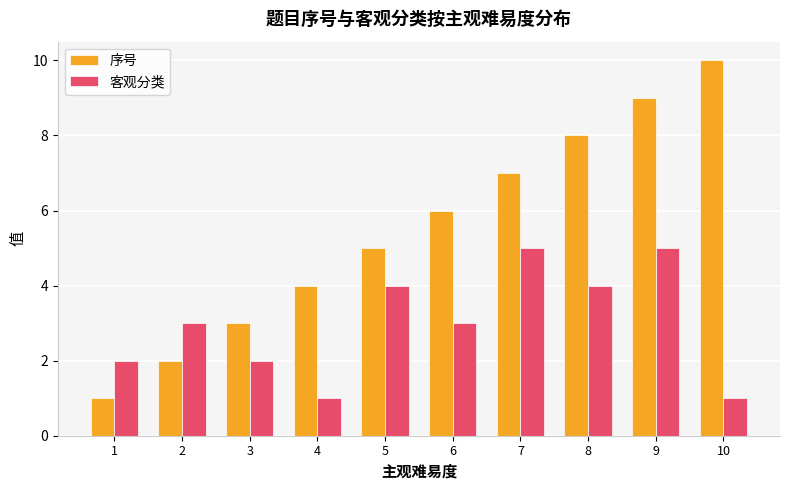

List the series in order of their overall mean, lowest first.

客观分类, 序号